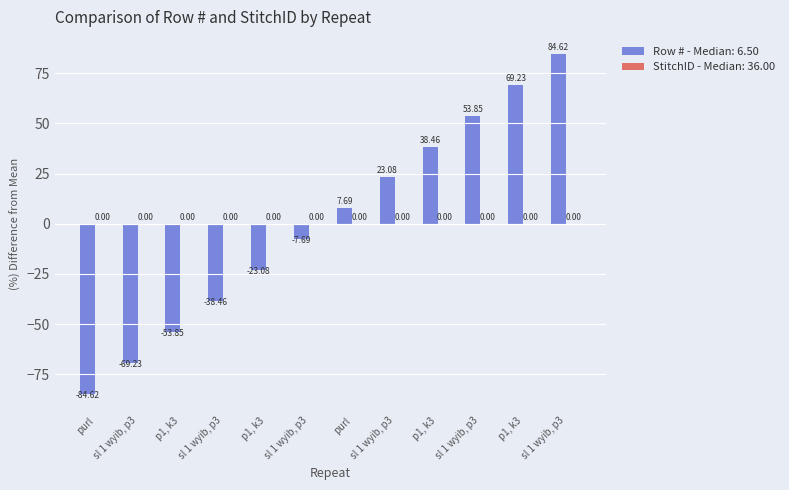

Does the chart contain any negative values?

Yes